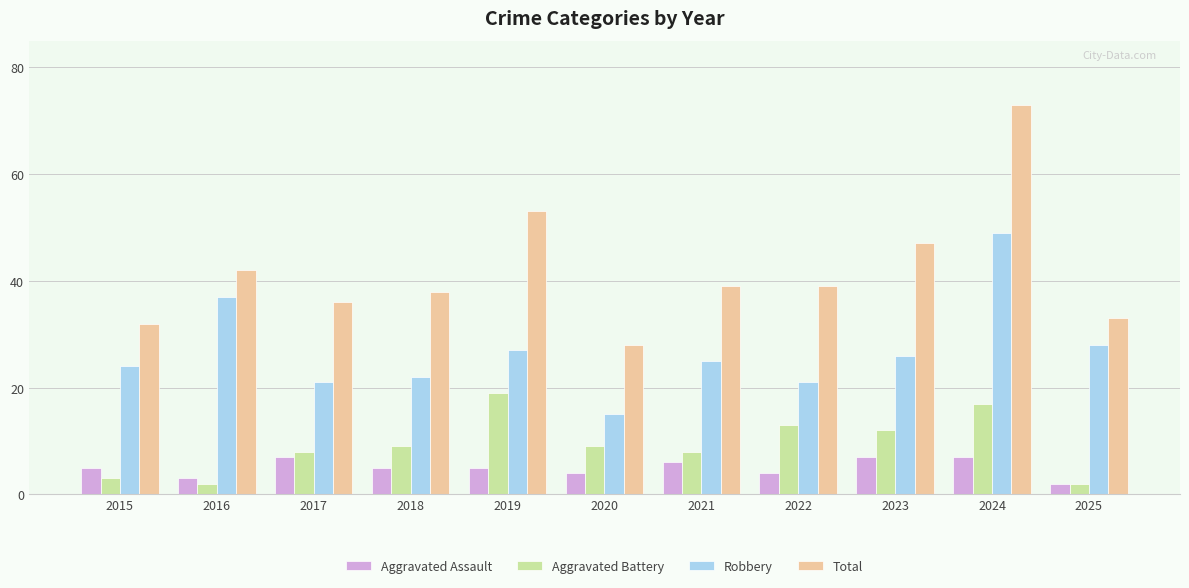

Reading left to right, what are all the values shown in this chart?

Aggravated Assault: 2015=5	2016=3	2017=7	2018=5	2019=5	2020=4	2021=6	2022=4	2023=7	2024=7	2025=2
Aggravated Battery: 2015=3	2016=2	2017=8	2018=9	2019=19	2020=9	2021=8	2022=13	2023=12	2024=17	2025=2
Robbery: 2015=24	2016=37	2017=21	2018=22	2019=27	2020=15	2021=25	2022=21	2023=26	2024=49	2025=28
Total: 2015=32	2016=42	2017=36	2018=38	2019=53	2020=28	2021=39	2022=39	2023=47	2024=73	2025=33